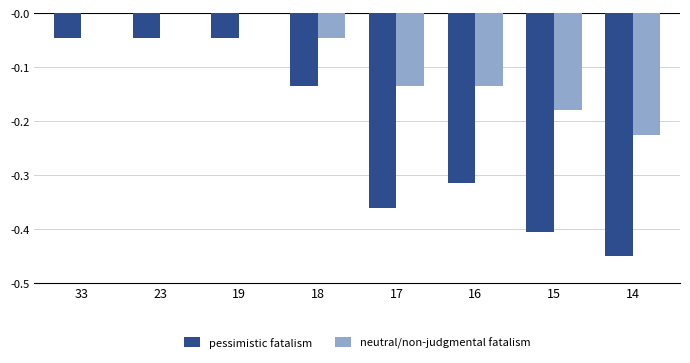

Is the value of pessimistic fatalism at 23 greater than the value of neutral/non-judgmental fatalism at 19?

No